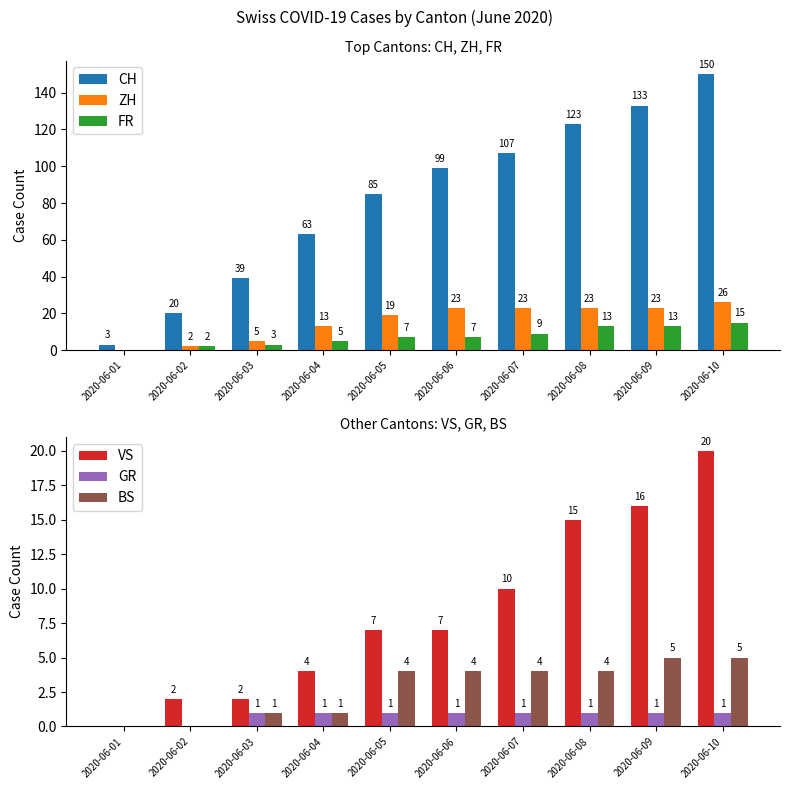

How many distinct data groups are displayed?

6